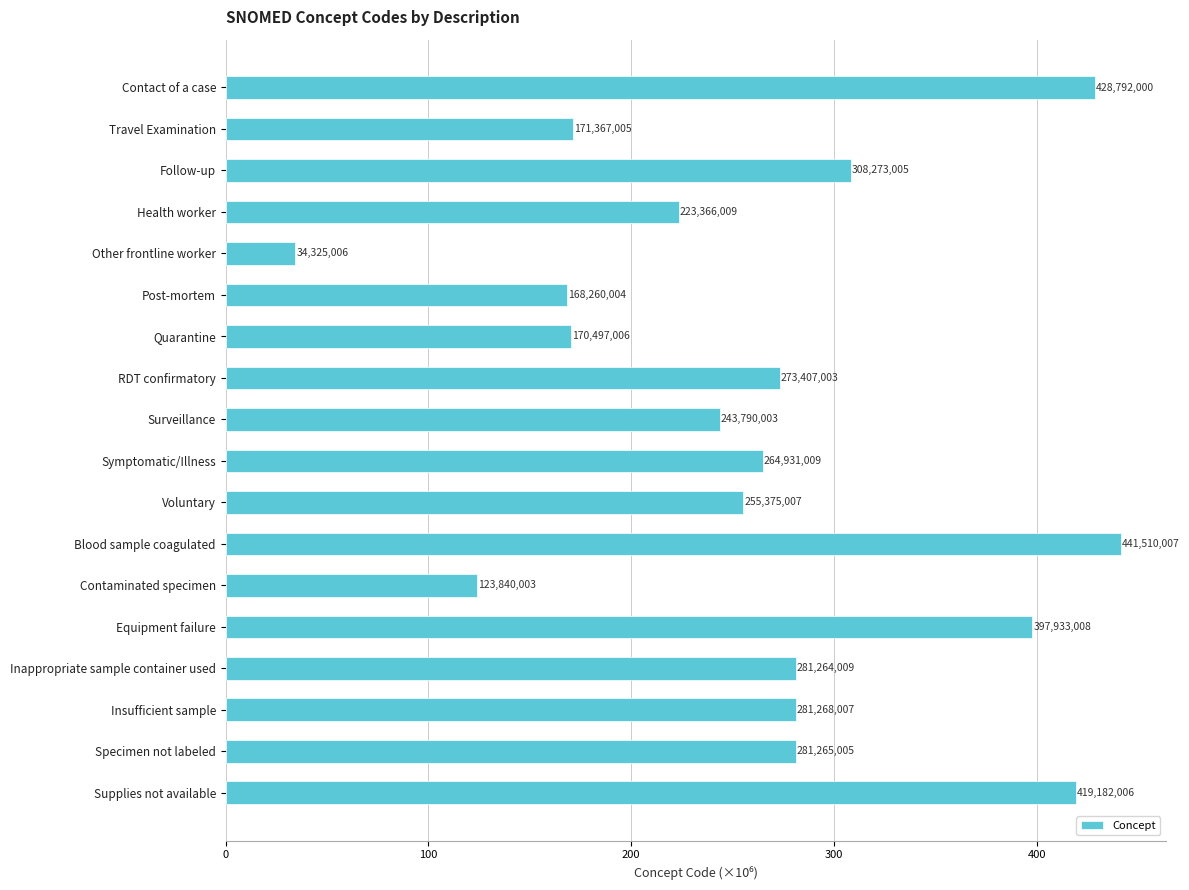

What is the greatest value displayed?

441.5